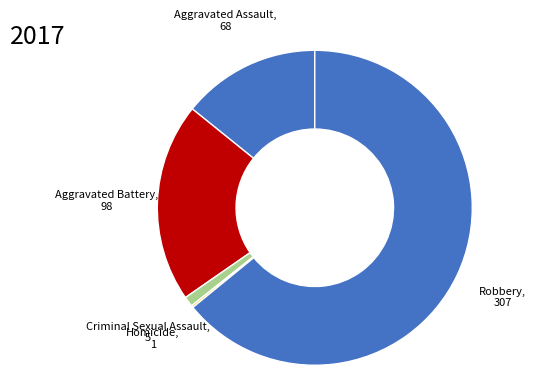

Between Aggravated Battery and Robbery, which is larger?

Robbery